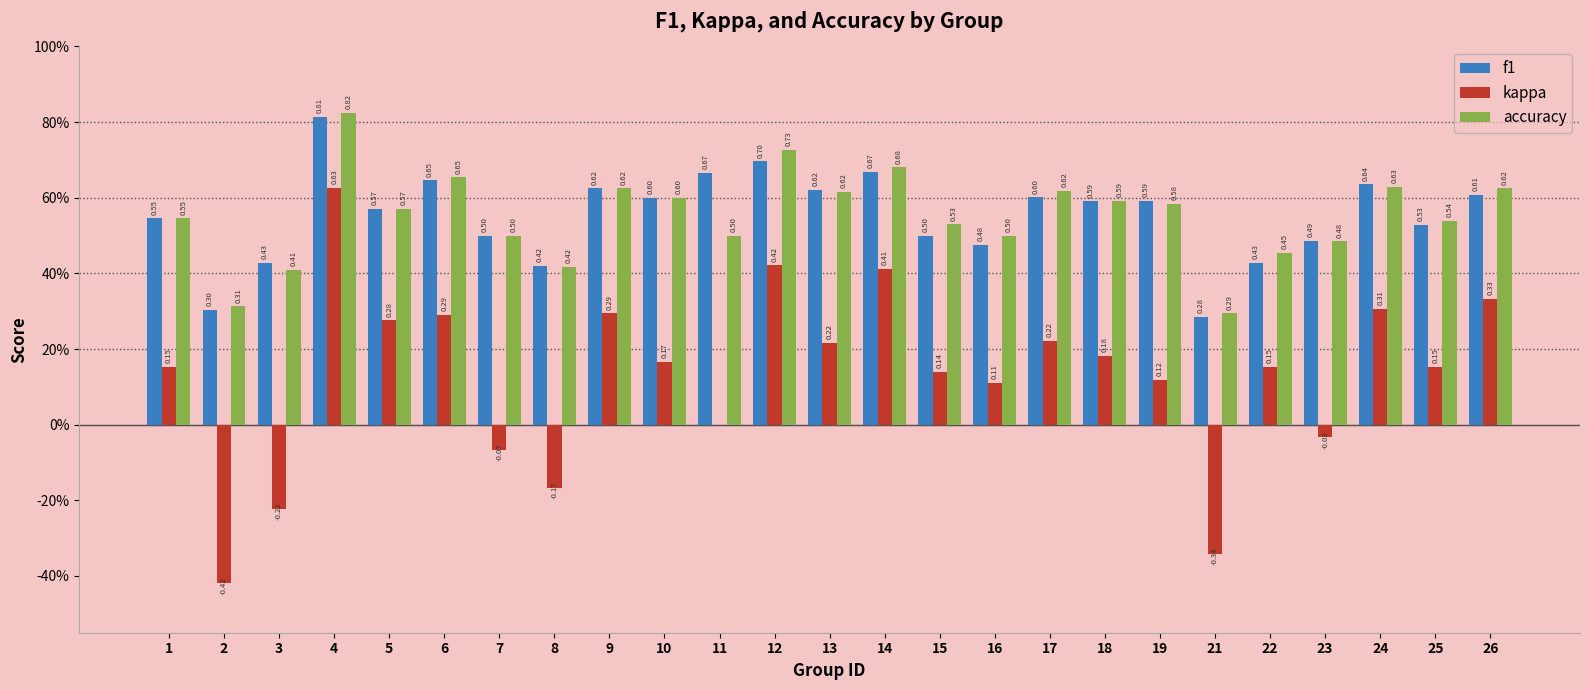

Count the f1 values in the range 0 to 1.

25